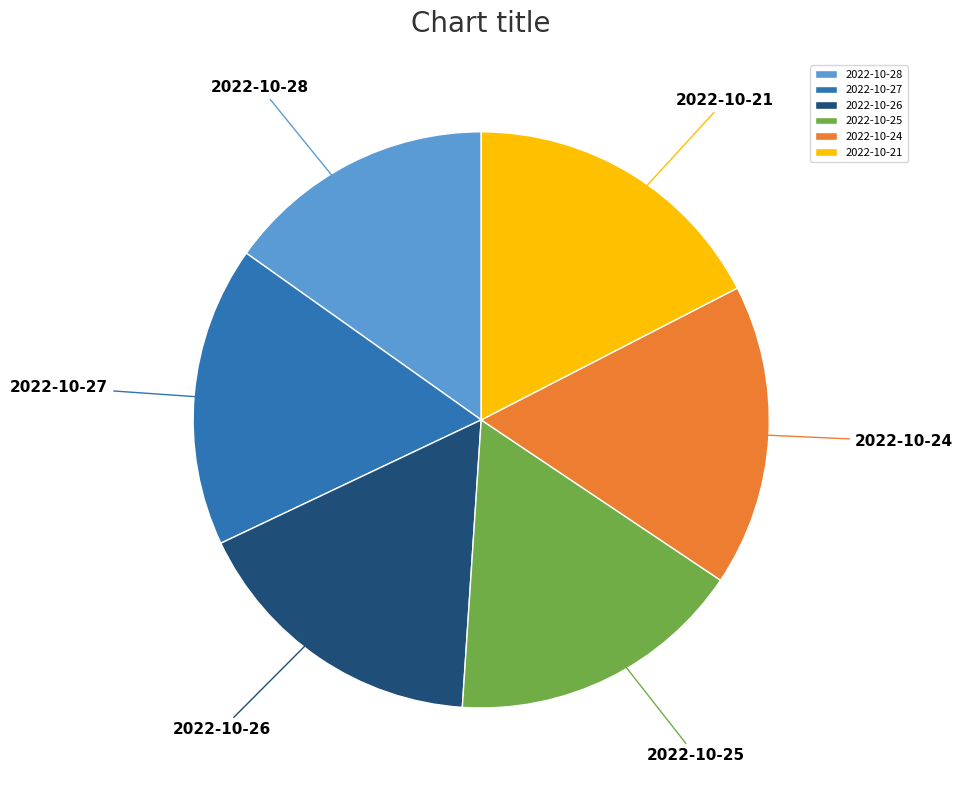

Is 2022-10-25 the majority of the pie?

No